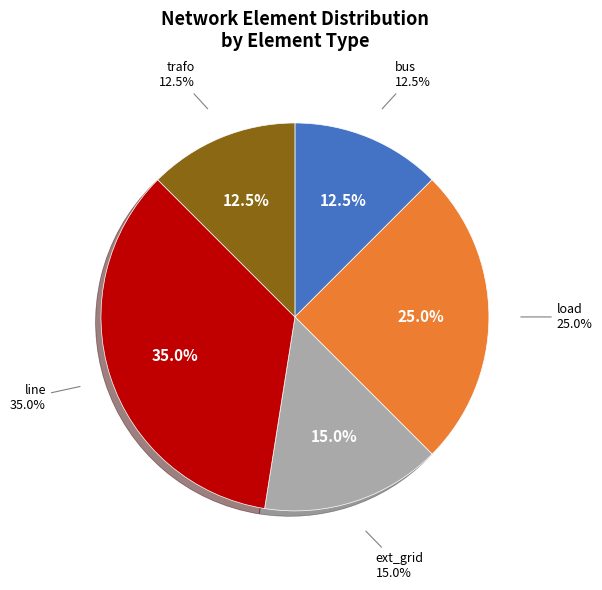

How many slices are in this pie chart?

5